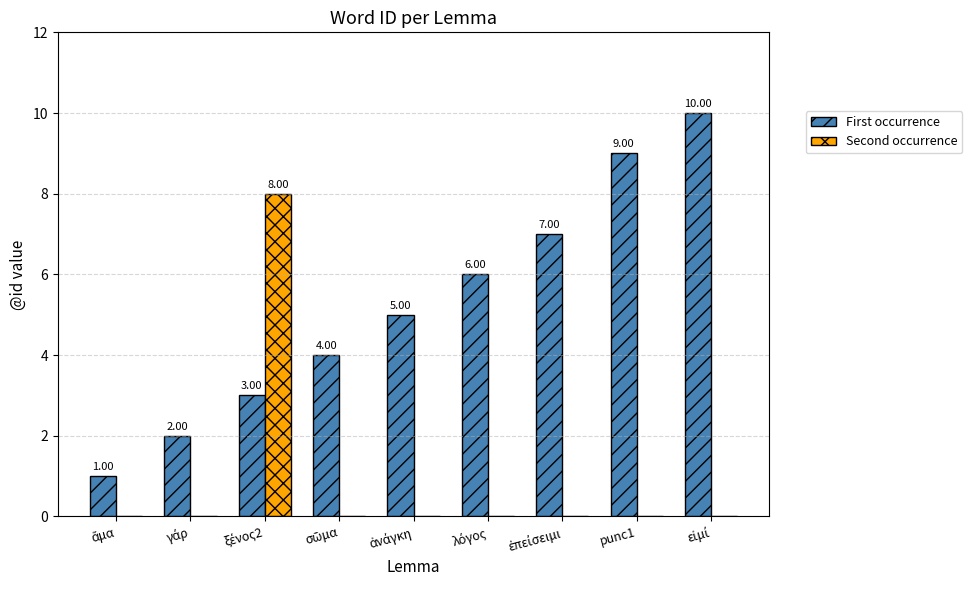

Which series has the largest total across all categories?

First occurrence